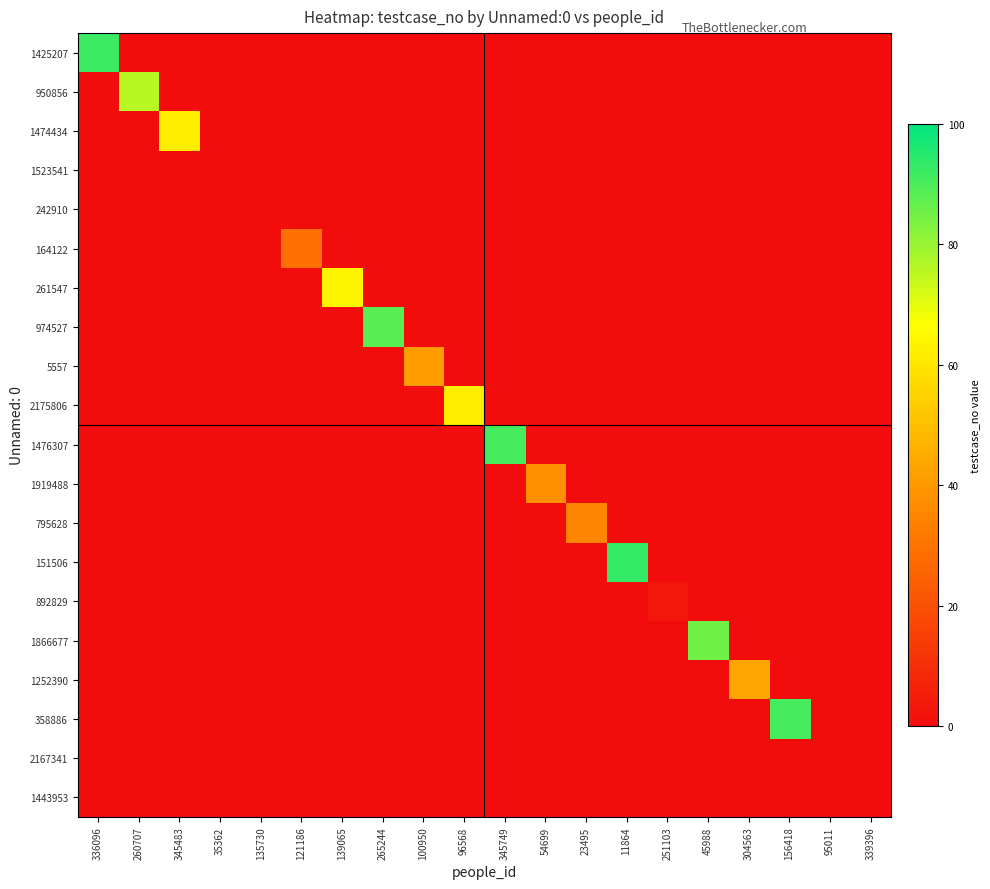

Reading left to right, list all the values displayed in this chart.

1425207: 336096=92	260707=0	345483=0	35362=0	135730=0	121186=0	139065=0	265244=0	100950=0	96568=0	345749=0	54699=0	23495=0	11864=0	251103=0	45988=0	304563=0	156418=0	95011=0	339396=0
950856: 336096=0	260707=76	345483=0	35362=0	135730=0	121186=0	139065=0	265244=0	100950=0	96568=0	345749=0	54699=0	23495=0	11864=0	251103=0	45988=0	304563=0	156418=0	95011=0	339396=0
1474434: 336096=0	260707=0	345483=62	35362=0	135730=0	121186=0	139065=0	265244=0	100950=0	96568=0	345749=0	54699=0	23495=0	11864=0	251103=0	45988=0	304563=0	156418=0	95011=0	339396=0
1523541: 336096=0	260707=0	345483=0	35362=0	135730=0	121186=0	139065=0	265244=0	100950=0	96568=0	345749=0	54699=0	23495=0	11864=0	251103=0	45988=0	304563=0	156418=0	95011=0	339396=0
242910: 336096=0	260707=0	345483=0	35362=0	135730=0	121186=0	139065=0	265244=0	100950=0	96568=0	345749=0	54699=0	23495=0	11864=0	251103=0	45988=0	304563=0	156418=0	95011=0	339396=0
164122: 336096=0	260707=0	345483=0	35362=0	135730=0	121186=29	139065=0	265244=0	100950=0	96568=0	345749=0	54699=0	23495=0	11864=0	251103=0	45988=0	304563=0	156418=0	95011=0	339396=0
261547: 336096=0	260707=0	345483=0	35362=0	135730=0	121186=0	139065=64	265244=0	100950=0	96568=0	345749=0	54699=0	23495=0	11864=0	251103=0	45988=0	304563=0	156418=0	95011=0	339396=0
974527: 336096=0	260707=0	345483=0	35362=0	135730=0	121186=0	139065=0	265244=88	100950=0	96568=0	345749=0	54699=0	23495=0	11864=0	251103=0	45988=0	304563=0	156418=0	95011=0	339396=0
5557: 336096=0	260707=0	345483=0	35362=0	135730=0	121186=0	139065=0	265244=0	100950=41	96568=0	345749=0	54699=0	23495=0	11864=0	251103=0	45988=0	304563=0	156418=0	95011=0	339396=0
2175806: 336096=0	260707=0	345483=0	35362=0	135730=0	121186=0	139065=0	265244=0	100950=0	96568=62	345749=0	54699=0	23495=0	11864=0	251103=0	45988=0	304563=0	156418=0	95011=0	339396=0
1476307: 336096=0	260707=0	345483=0	35362=0	135730=0	121186=0	139065=0	265244=0	100950=0	96568=0	345749=91	54699=0	23495=0	11864=0	251103=0	45988=0	304563=0	156418=0	95011=0	339396=0
1919488: 336096=0	260707=0	345483=0	35362=0	135730=0	121186=0	139065=0	265244=0	100950=0	96568=0	345749=0	54699=38	23495=0	11864=0	251103=0	45988=0	304563=0	156418=0	95011=0	339396=0
795628: 336096=0	260707=0	345483=0	35362=0	135730=0	121186=0	139065=0	265244=0	100950=0	96568=0	345749=0	54699=0	23495=35	11864=0	251103=0	45988=0	304563=0	156418=0	95011=0	339396=0
151506: 336096=0	260707=0	345483=0	35362=0	135730=0	121186=0	139065=0	265244=0	100950=0	96568=0	345749=0	54699=0	23495=0	11864=93	251103=0	45988=0	304563=0	156418=0	95011=0	339396=0
892829: 336096=0	260707=0	345483=0	35362=0	135730=0	121186=0	139065=0	265244=0	100950=0	96568=0	345749=0	54699=0	23495=0	11864=0	251103=3	45988=0	304563=0	156418=0	95011=0	339396=0
1866677: 336096=0	260707=0	345483=0	35362=0	135730=0	121186=0	139065=0	265244=0	100950=0	96568=0	345749=0	54699=0	23495=0	11864=0	251103=0	45988=85	304563=0	156418=0	95011=0	339396=0
1252390: 336096=0	260707=0	345483=0	35362=0	135730=0	121186=0	139065=0	265244=0	100950=0	96568=0	345749=0	54699=0	23495=0	11864=0	251103=0	45988=0	304563=43	156418=0	95011=0	339396=0
358886: 336096=0	260707=0	345483=0	35362=0	135730=0	121186=0	139065=0	265244=0	100950=0	96568=0	345749=0	54699=0	23495=0	11864=0	251103=0	45988=0	304563=0	156418=91	95011=0	339396=0
2167341: 336096=0	260707=0	345483=0	35362=0	135730=0	121186=0	139065=0	265244=0	100950=0	96568=0	345749=0	54699=0	23495=0	11864=0	251103=0	45988=0	304563=0	156418=0	95011=0	339396=0
1443953: 336096=0	260707=0	345483=0	35362=0	135730=0	121186=0	139065=0	265244=0	100950=0	96568=0	345749=0	54699=0	23495=0	11864=0	251103=0	45988=0	304563=0	156418=0	95011=0	339396=0